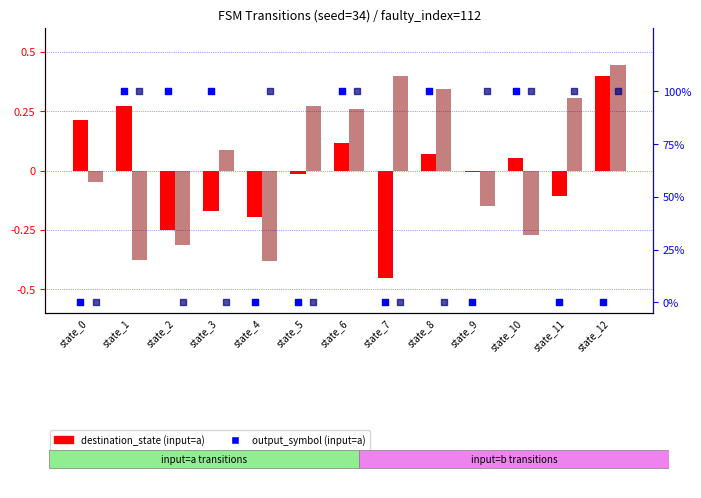

What is the total value across all series at state_4?

99.4